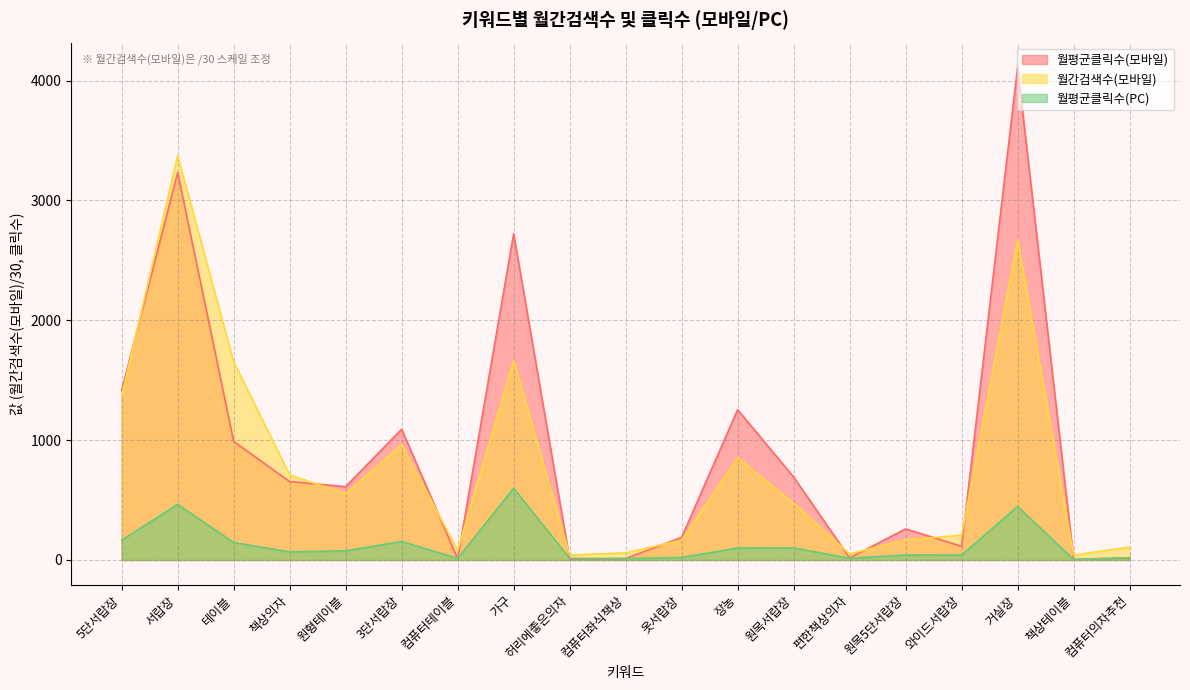

At which label is 월평균클릭수(PC) closest to 301?

5단서랍장